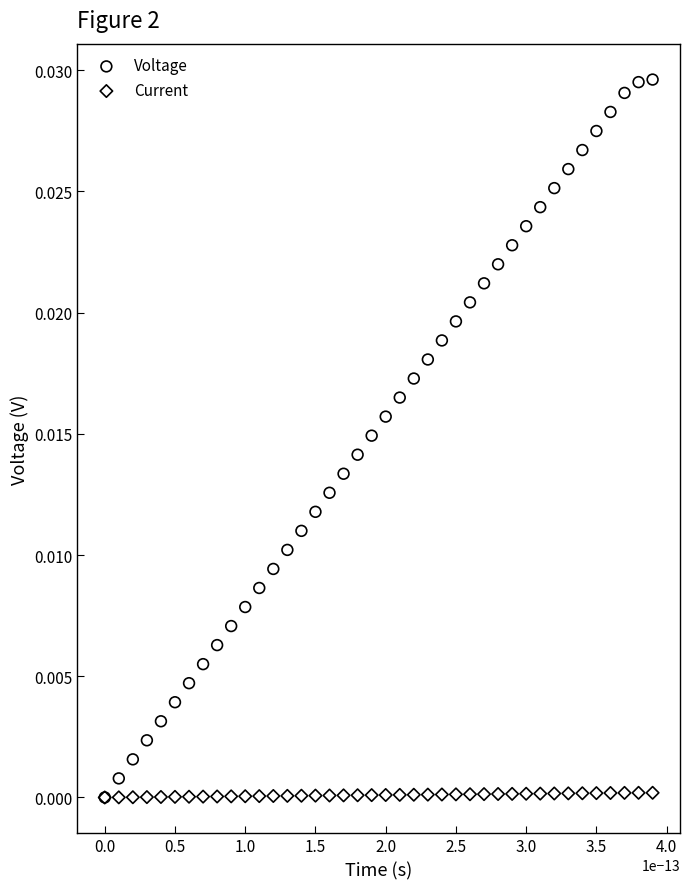

Which series has the largest Y range (max minus min)?

Voltage